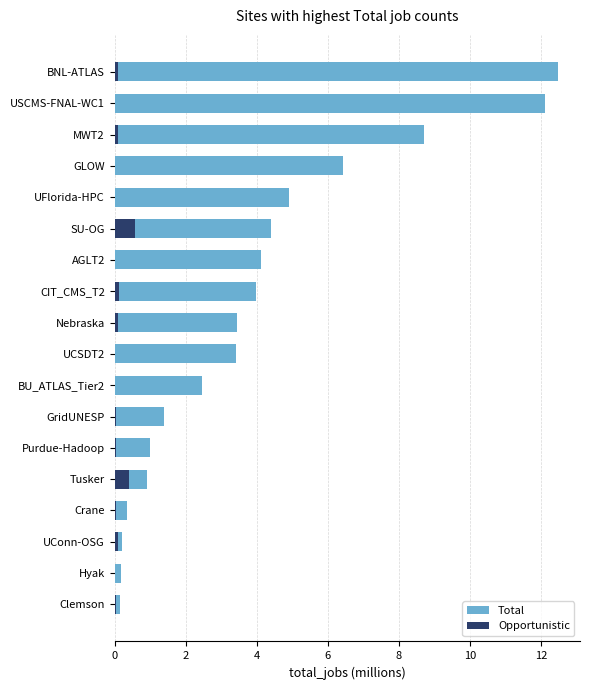

How many data points in Total are less than 3?

8